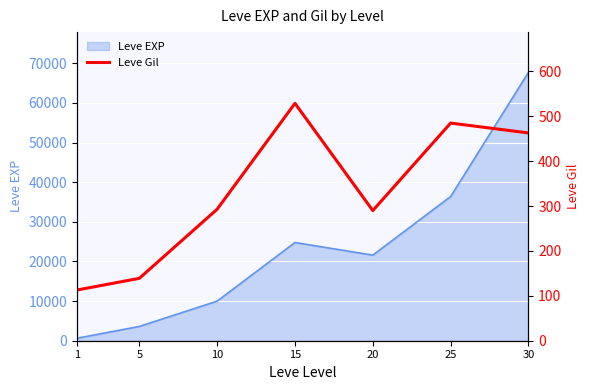

Which label corresponds to the smallest value in the chart?

1